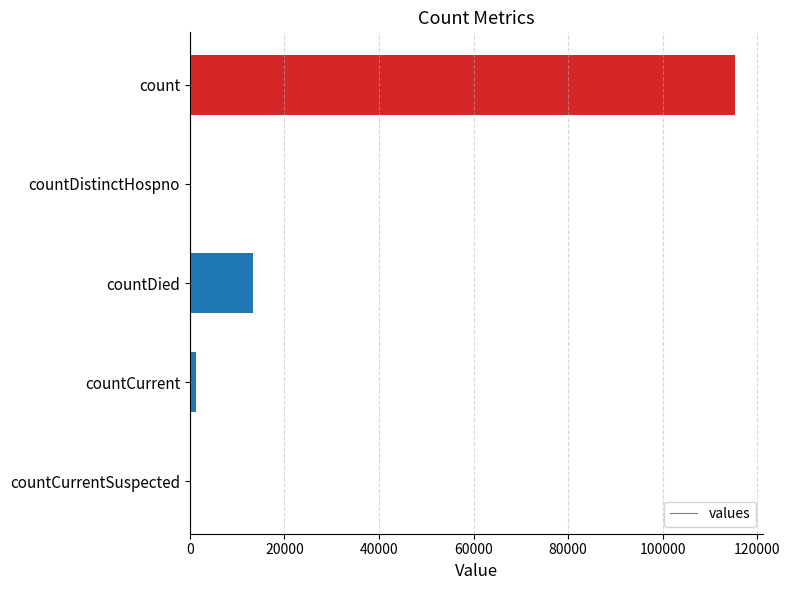

What is the maximum value shown in the chart?

115379